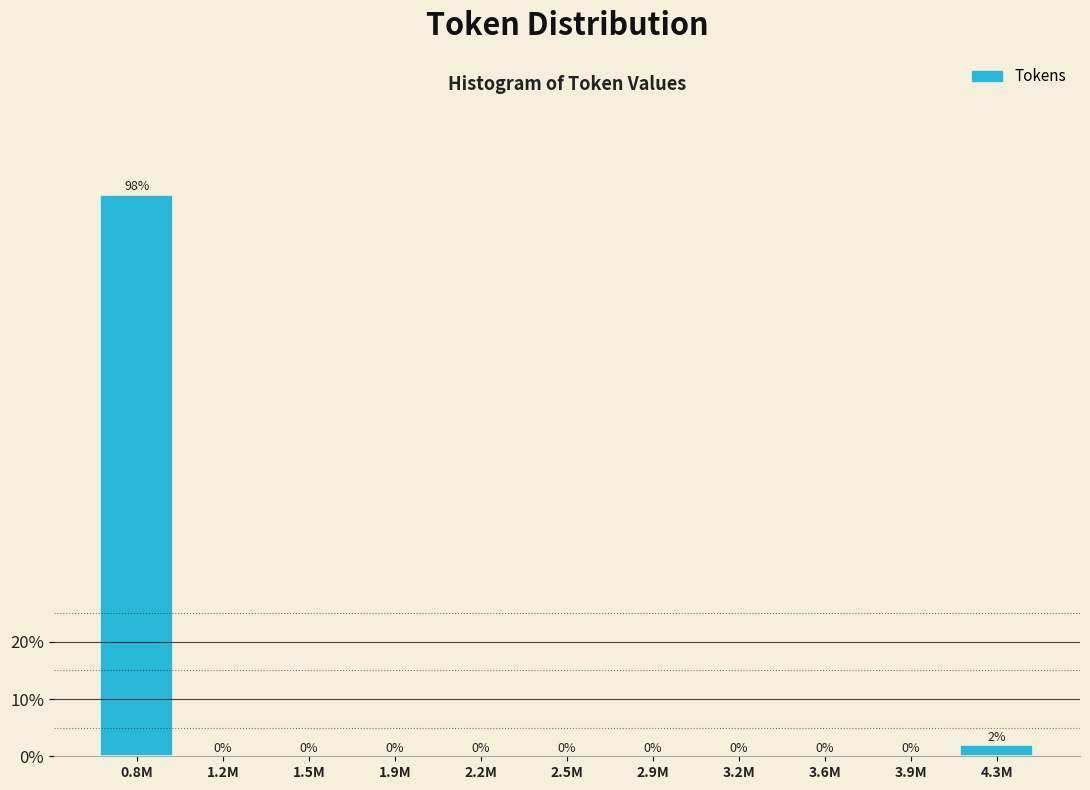

Is it true that the value at 1.9M is 0.0?

True